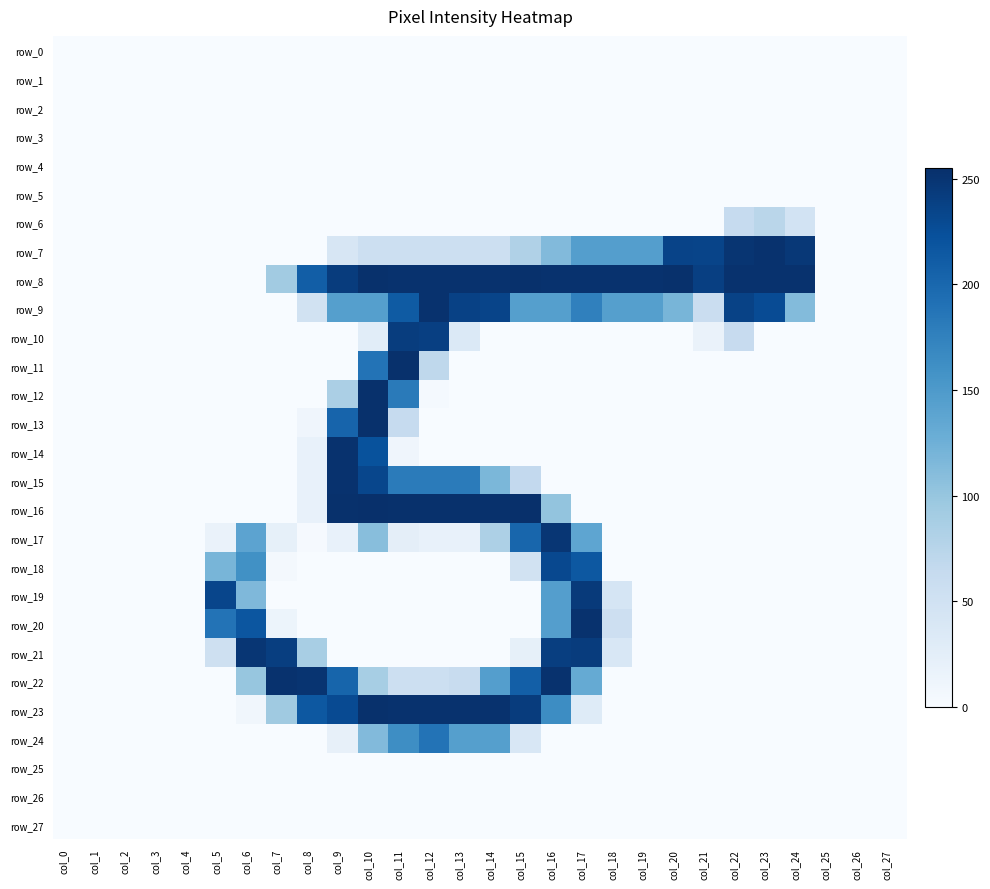

Is the value of row_23 at col_10 greater than the value of row_15 at col_1?

Yes